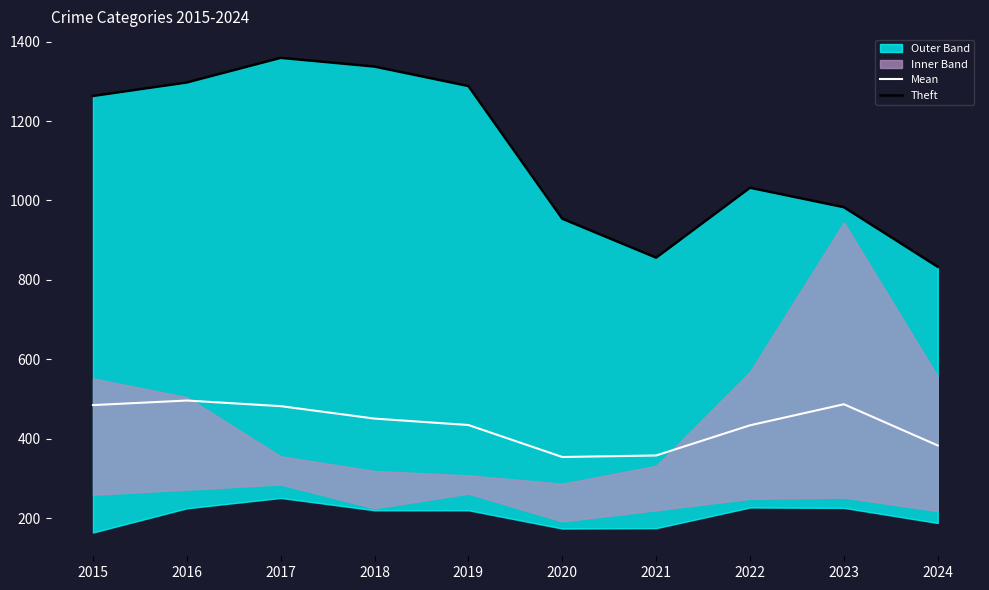

At which label does Mean reach its minimum?

2020